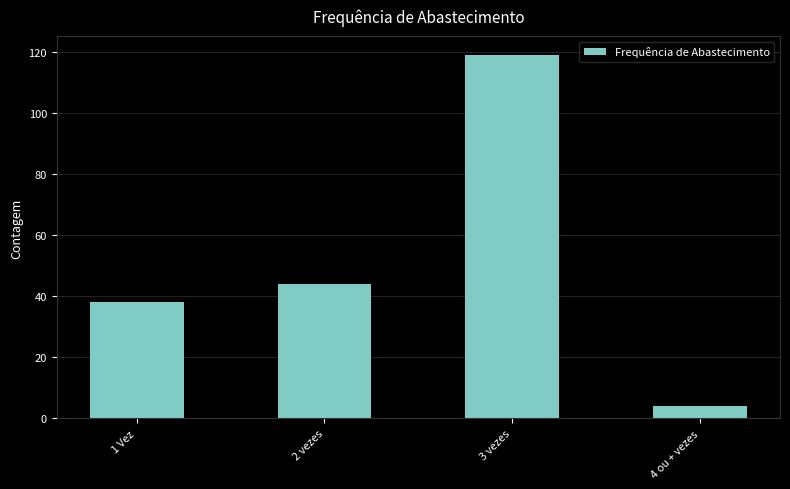

What is the average value?

51